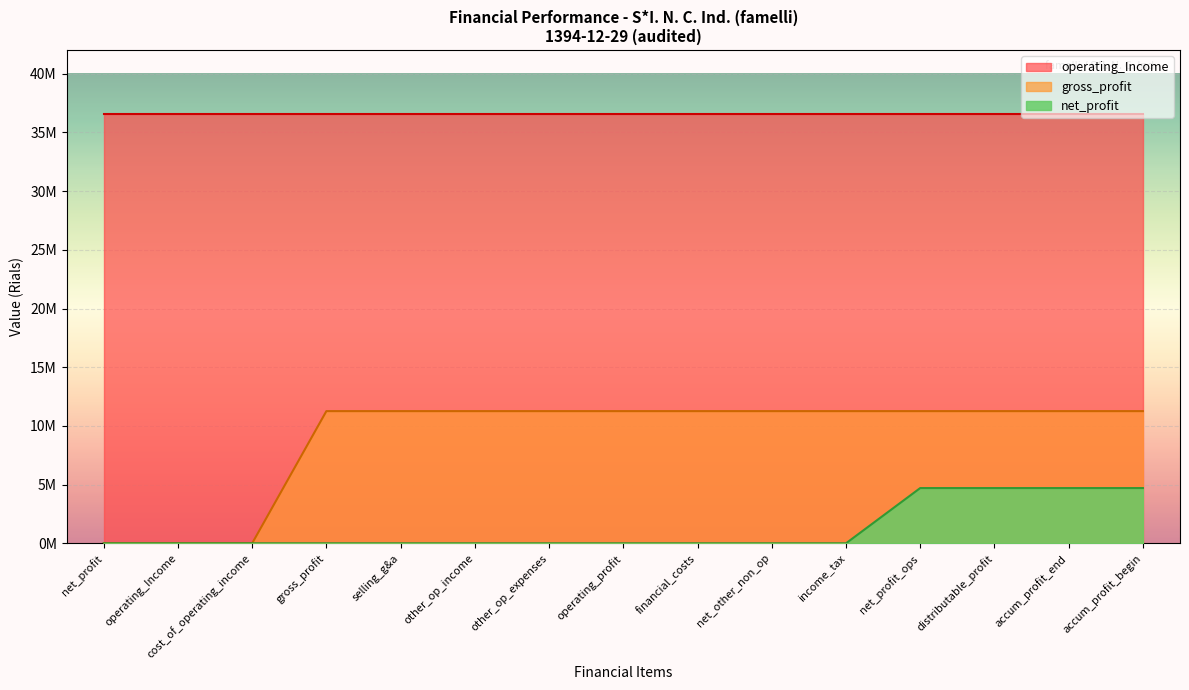

What position from the left is selling_general_administrative_expenses?

5